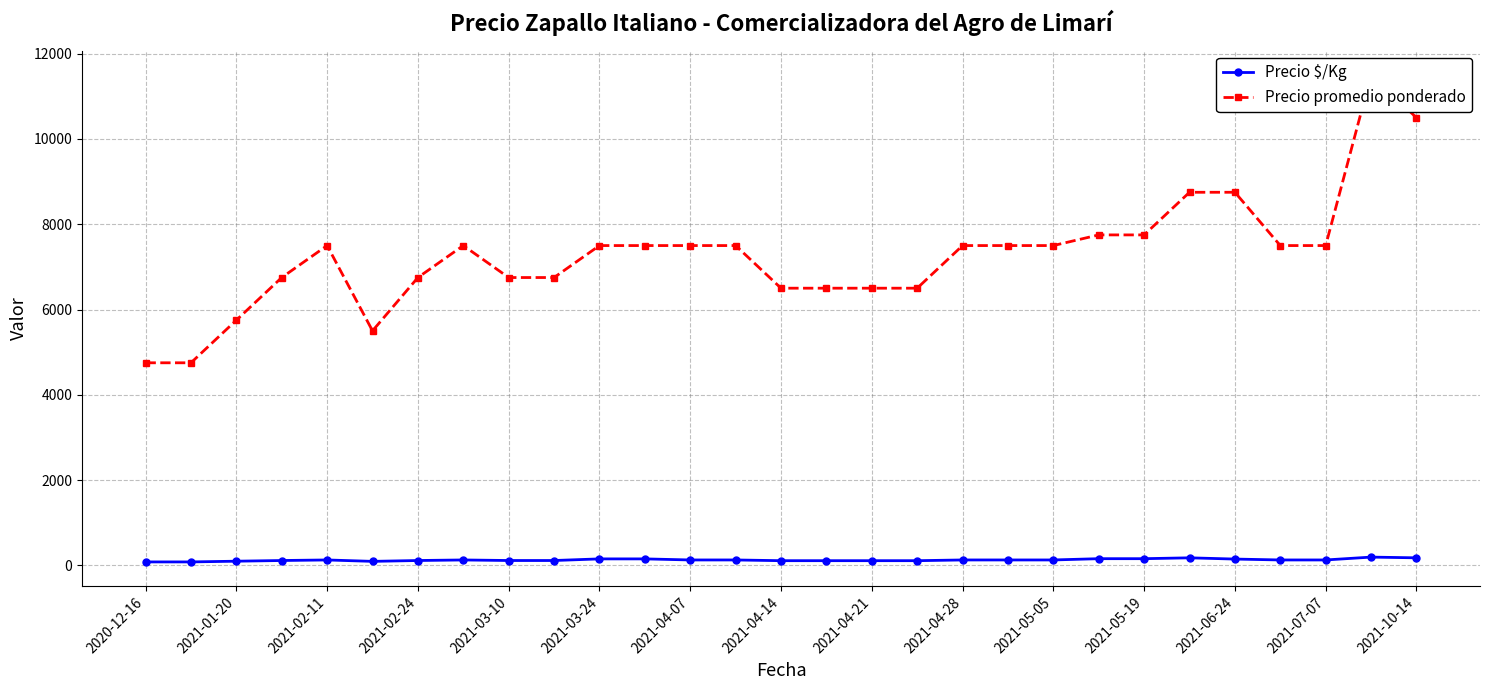

Reading right to left, extract all data points from this chart.

Precio $/Kg: 175	192	125	125	146	175	155	155	125	125	125	108	108	108	108	125	125	150	150	112	112	125	112	92	125	112	96	79	79
Precio promedio ponderado: 10500	11500	7500	7500	8750	8750	7750	7750	7500	7500	7500	6500	6500	6500	6500	7500	7500	7500	7500	6750	6750	7500	6750	5500	7500	6750	5750	4750	4750